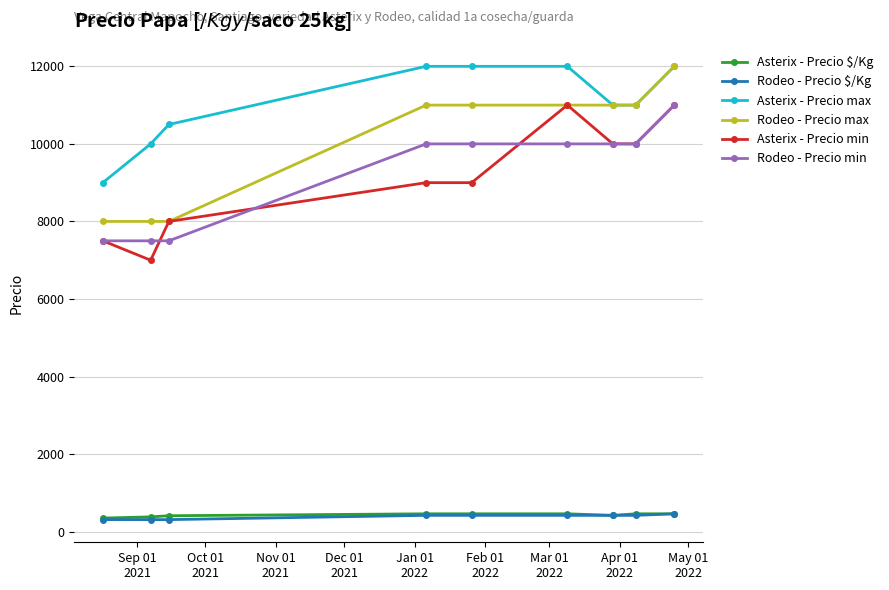

What is the average value of the Asterix - Precio $/Kg series?

429